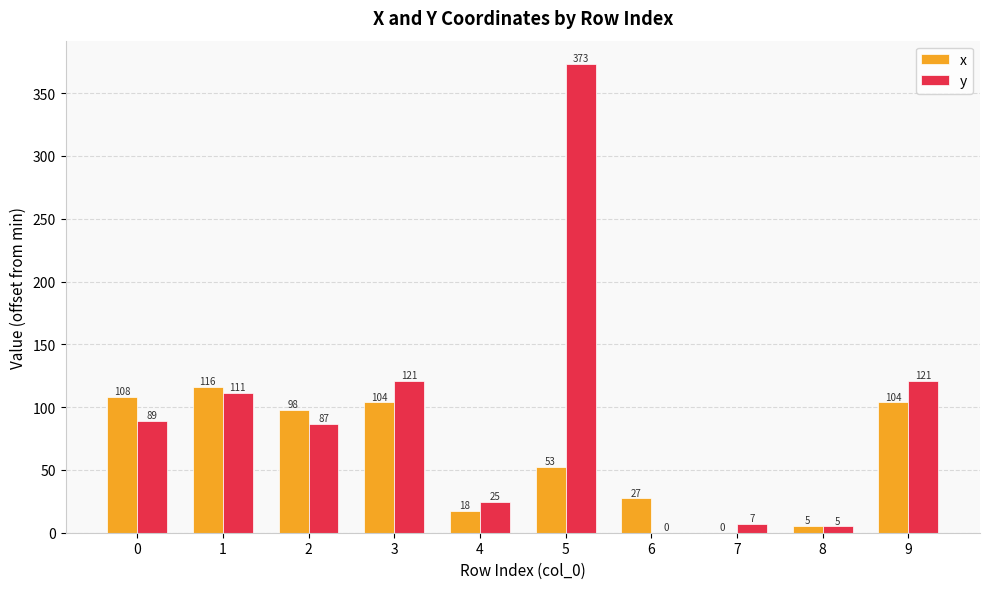

What is the maximum value for y?

373.1